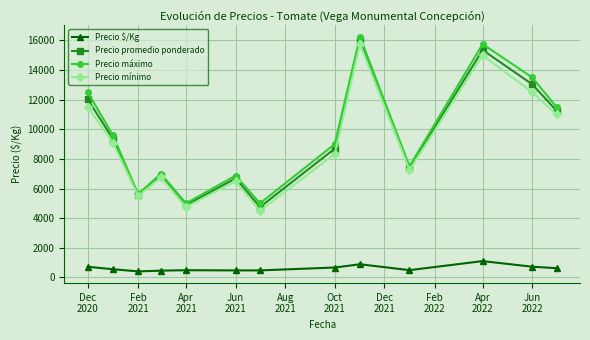

True or false: Precio $/Kg and Precio máximo cross at least once.

False